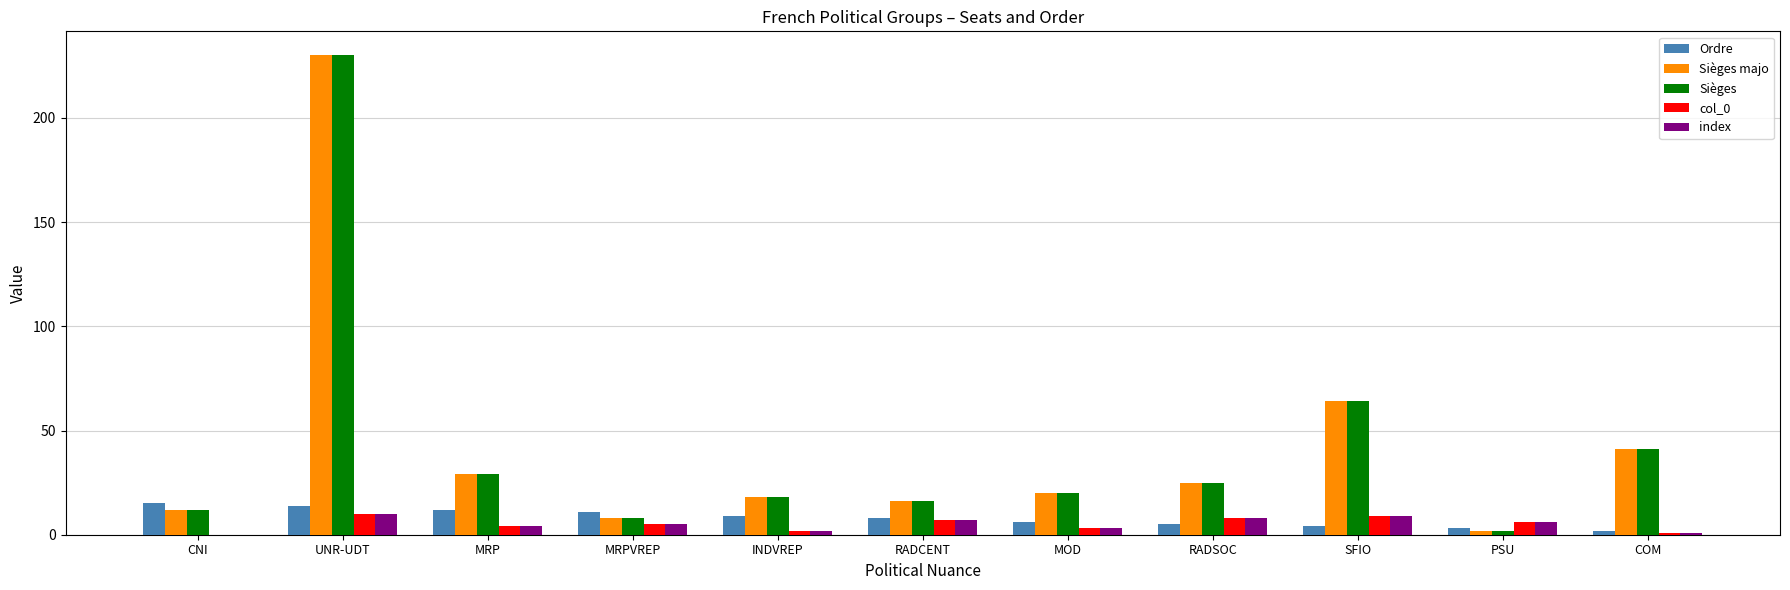

Where is Sièges majo nearest to the value 116?

SFIO